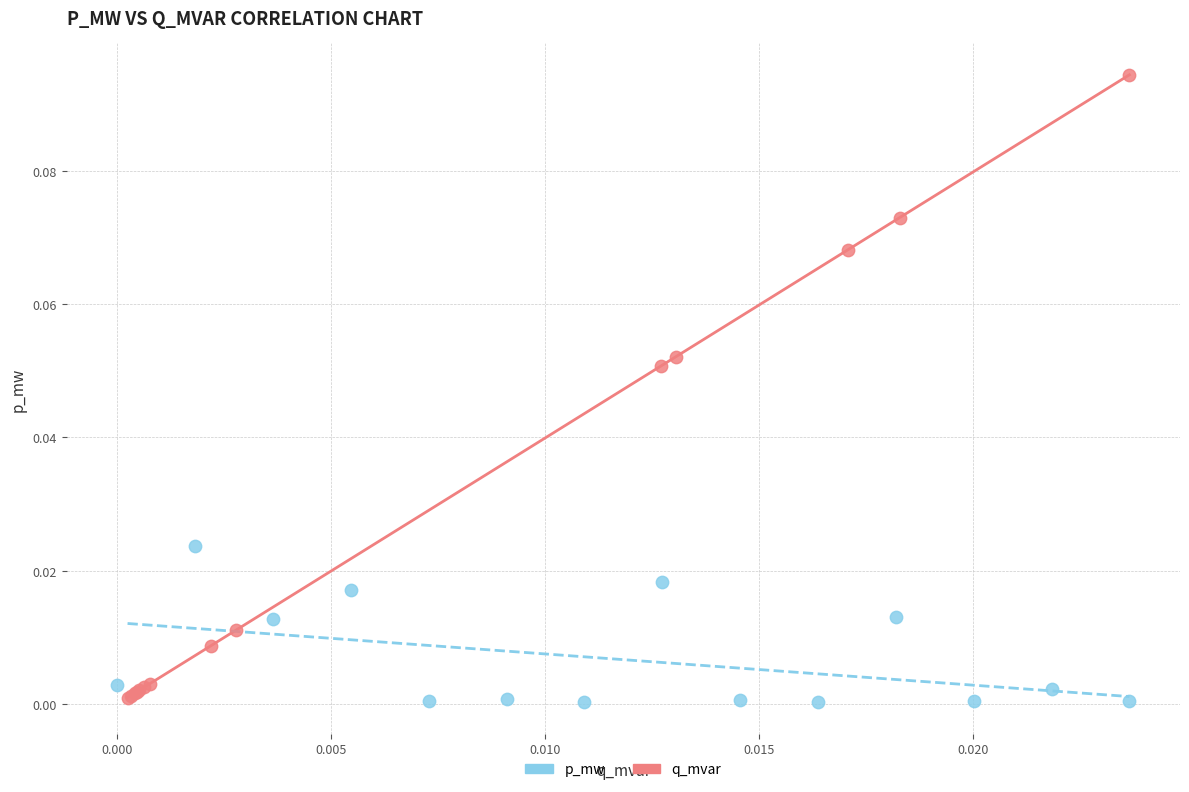

Which series has the largest Y range (max minus min)?

p_mw